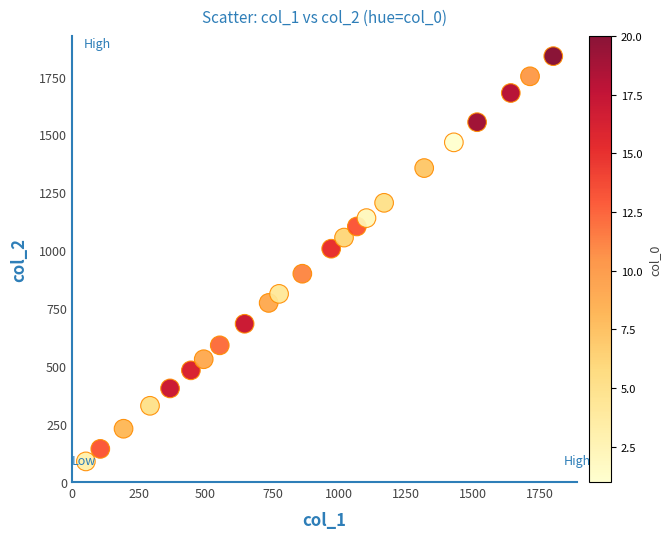

What Y value in the scatter plot is closest to 963?

1007